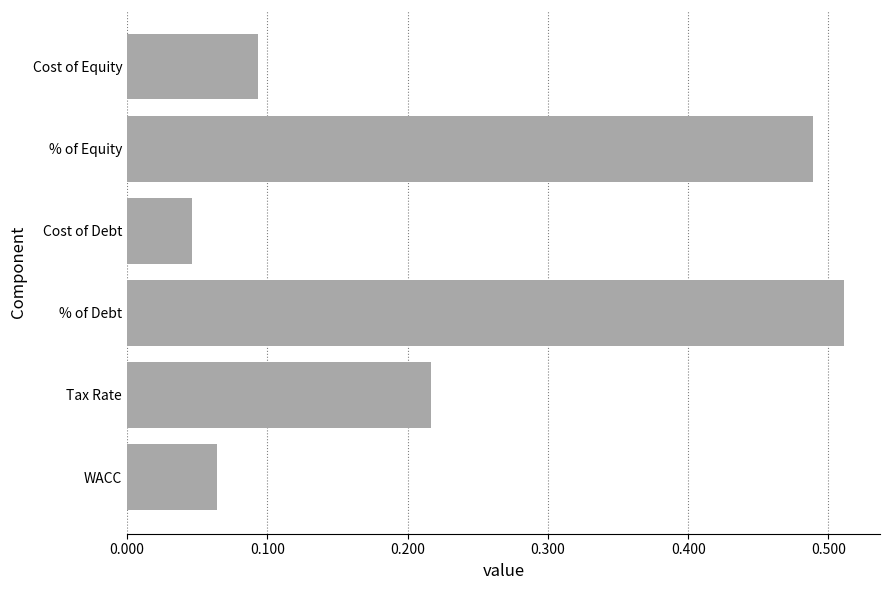

At which category does the chart reach its minimum across all series?

Cost of Debt